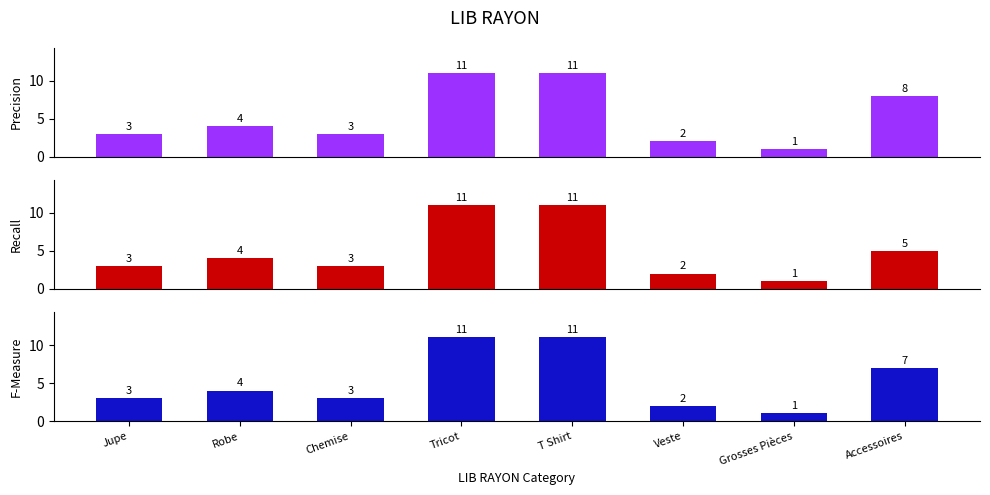

How many bars are there in total?

24